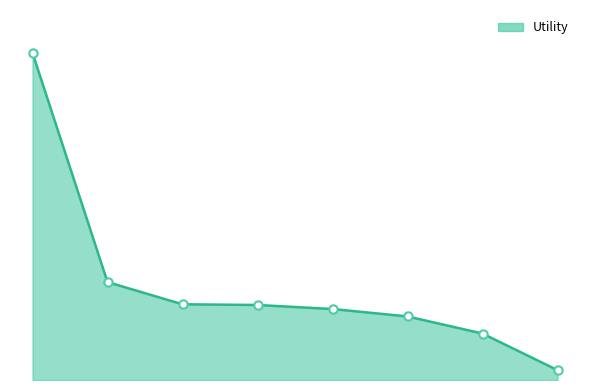

What is the label of the 7th point from the right?

age